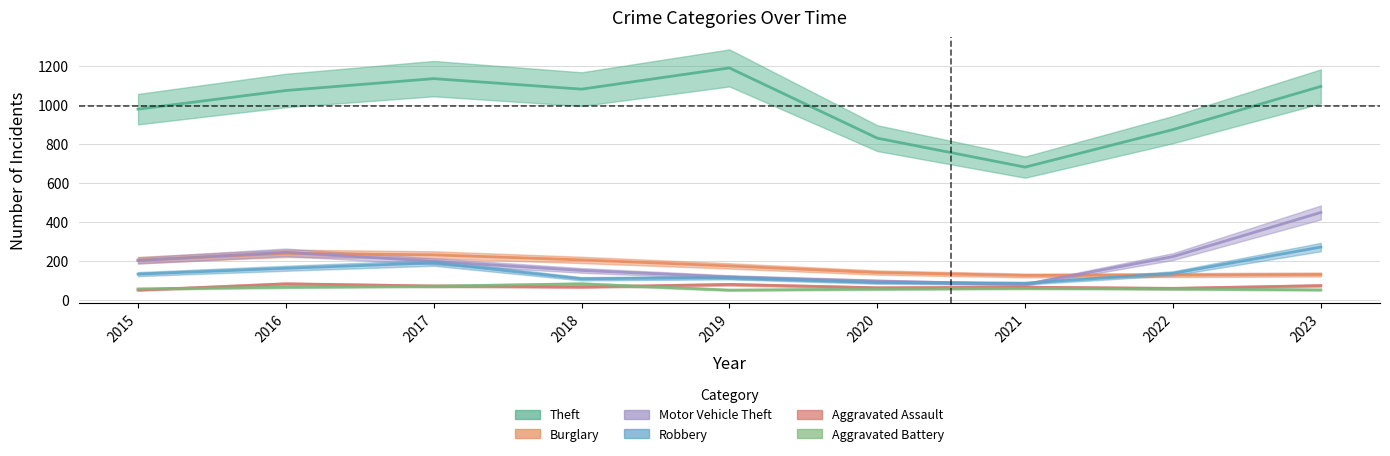

Is this an area chart (filled region under the line)?

No